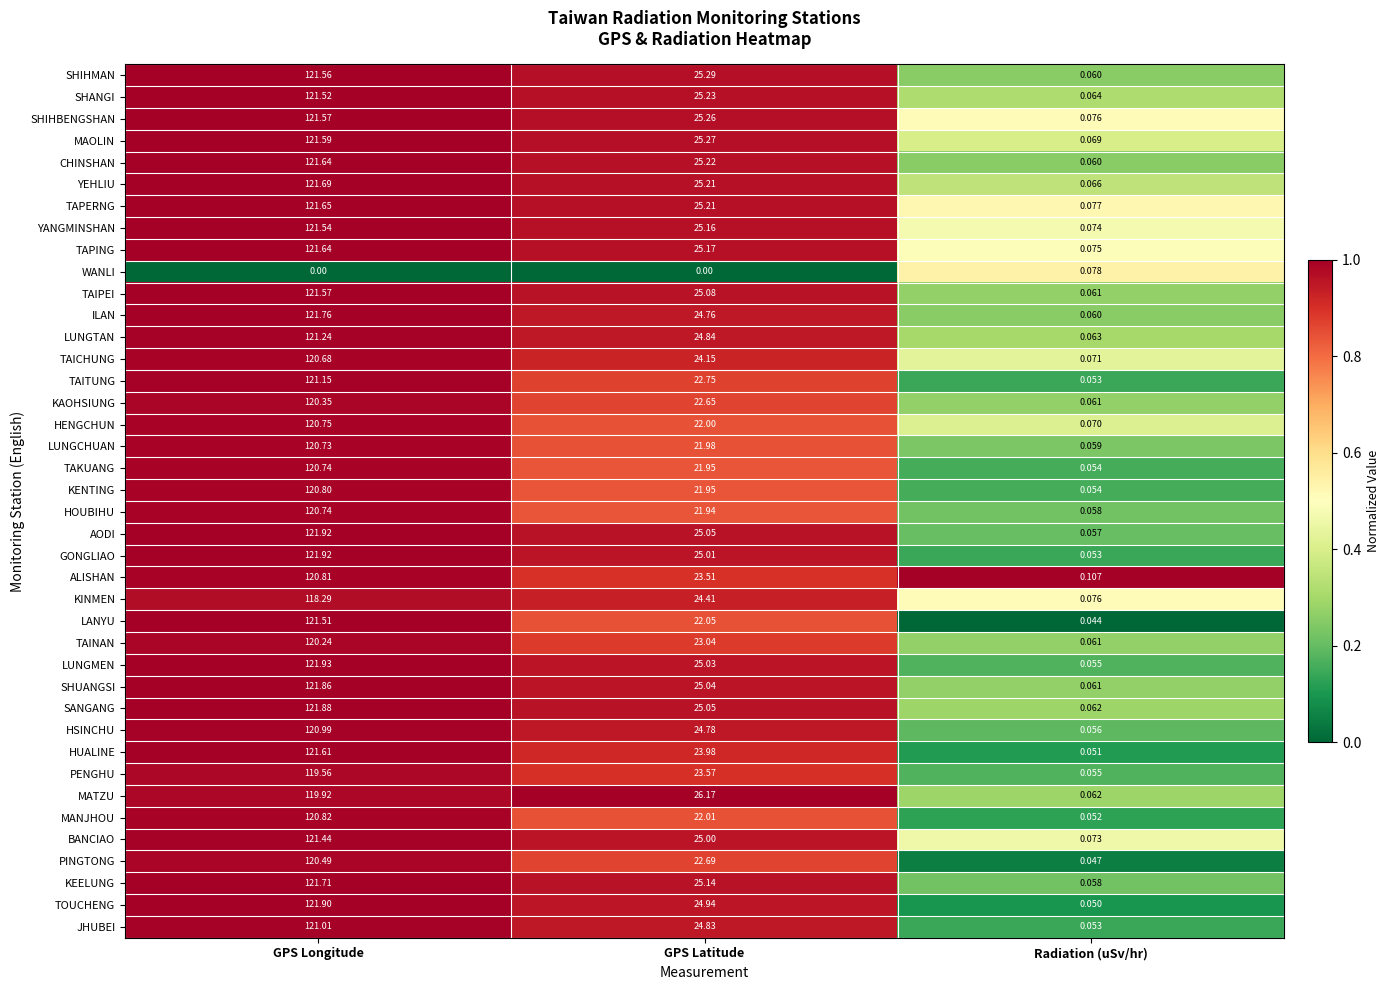

At which label does HOUBIHU first exceed 21?

GPS Longitude